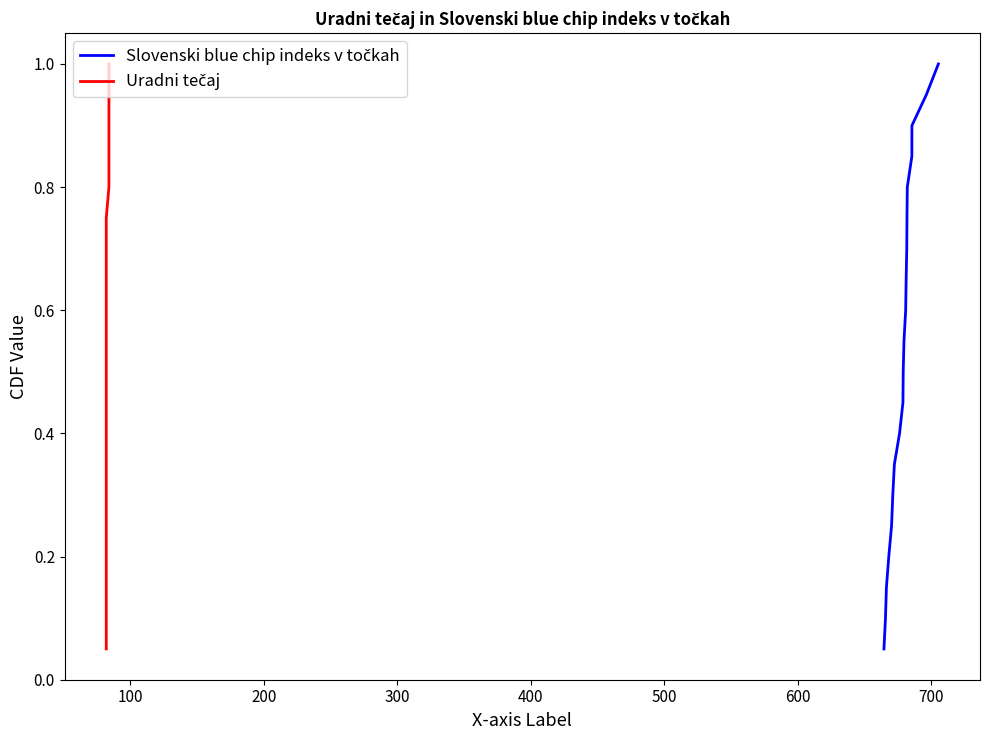

Count the number of data series in this chart.

2